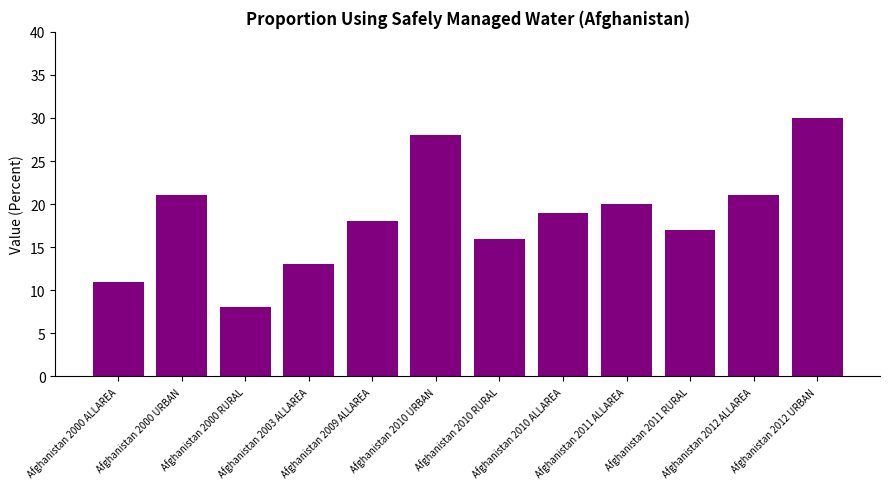

Where is the data nearest to the value 19?

Afghanistan 2010 ALLAREA